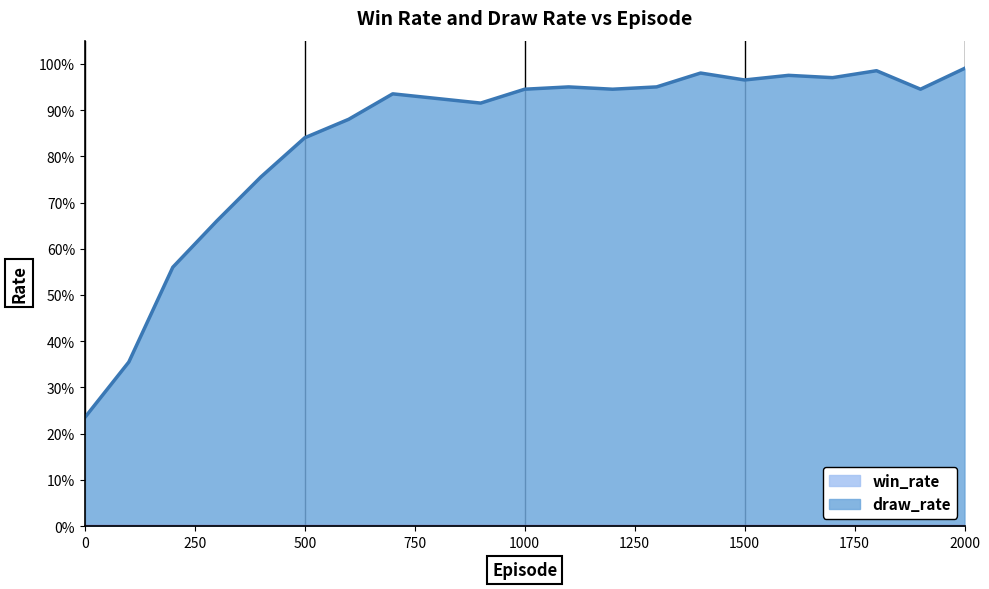

The chart shows a value of 0.9 at 600. True or false?

True